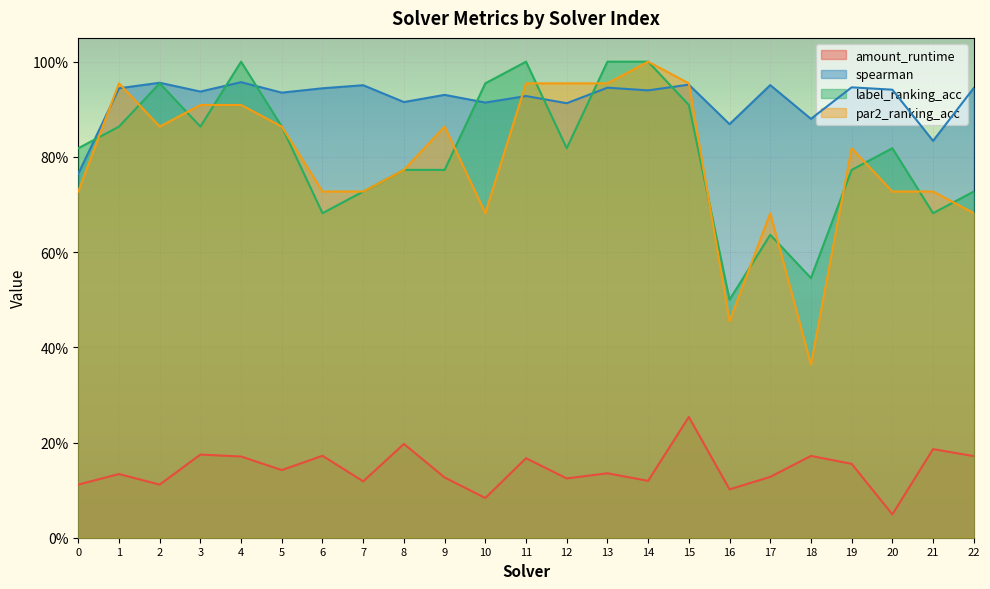

What is the total value across all series at 14?

3.1